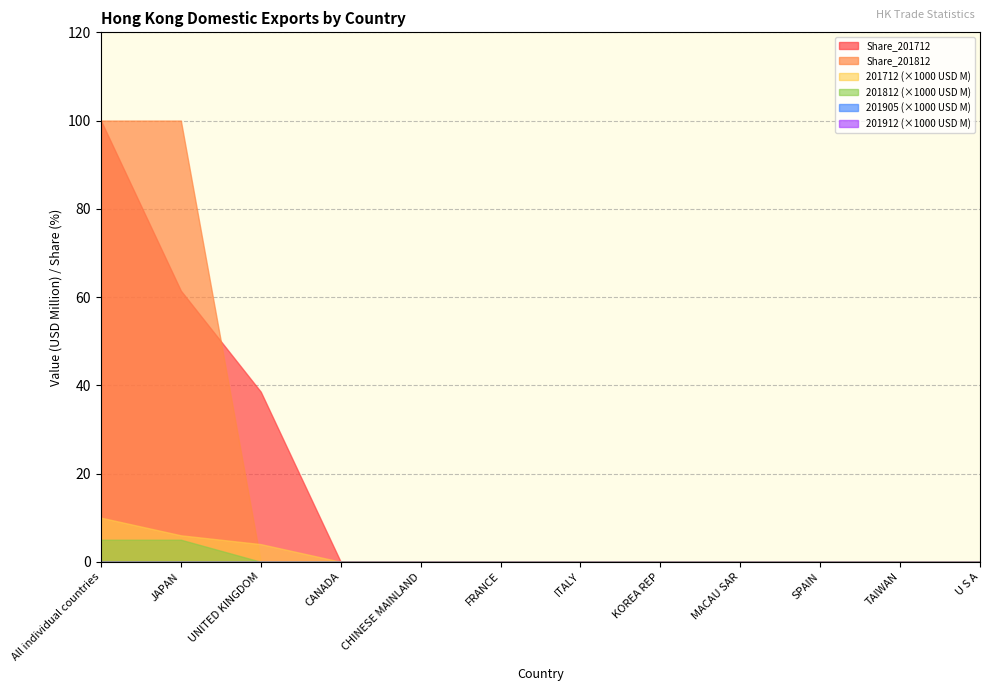

The Share_201812 series shows 0.0 at ITALY. True or false?

True